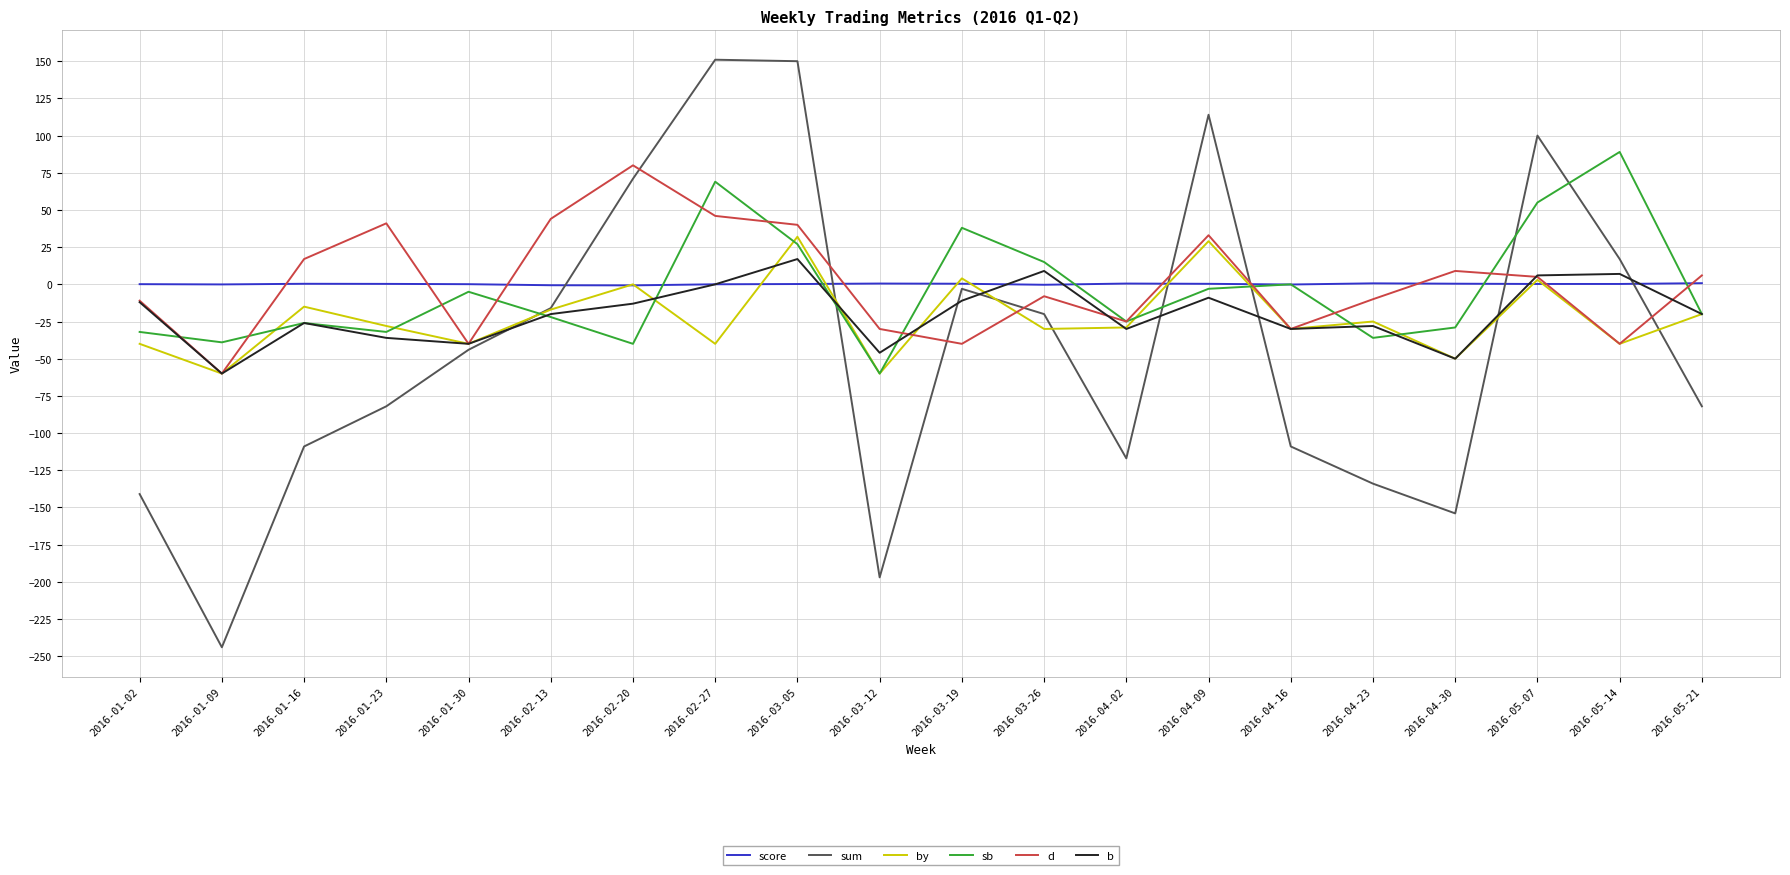

Between which two adjacent categories do score and d first intersect?

2016-01-09 and 2016-01-16